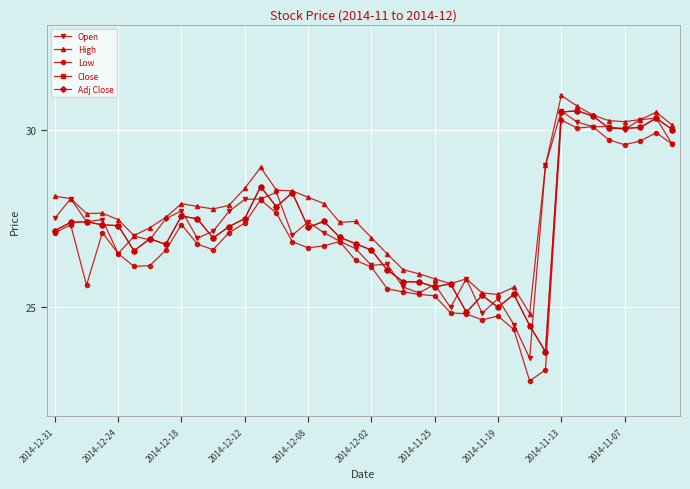

How many data points in Adj Close are less than 27?

18